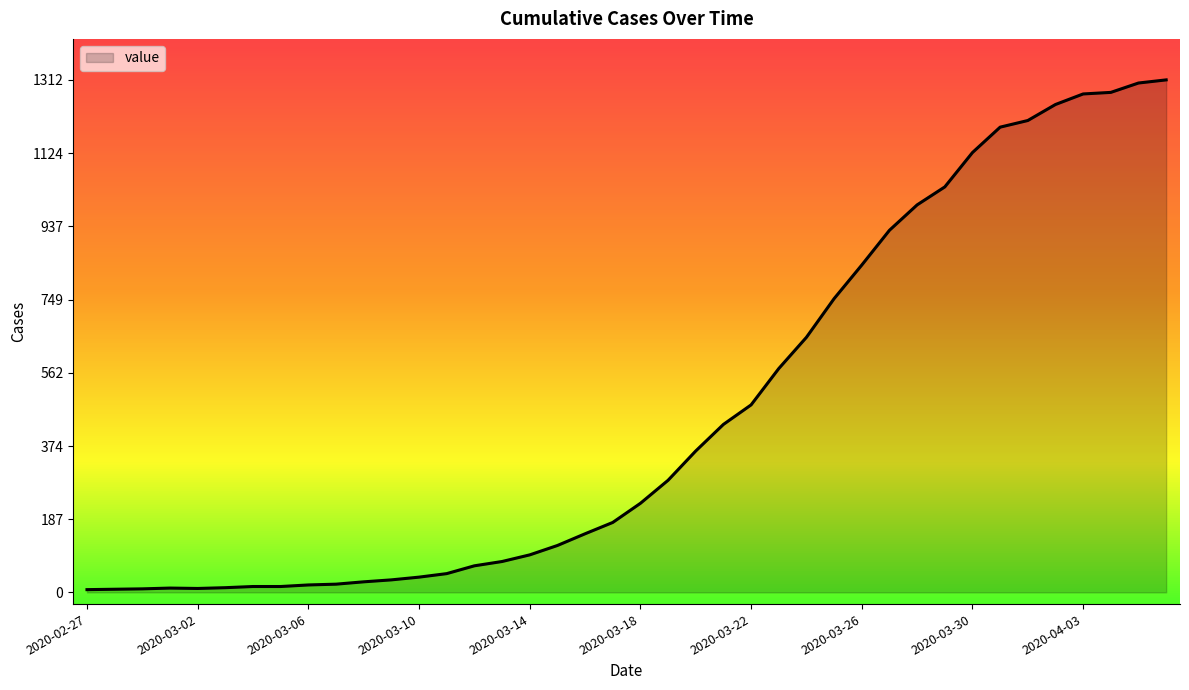

How many values are below 228?

20